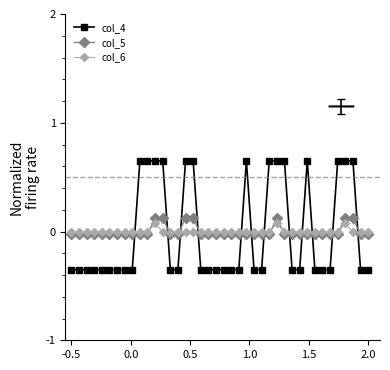

Which series ends up on top after the final intersection of col_4 and col_5?

col_5